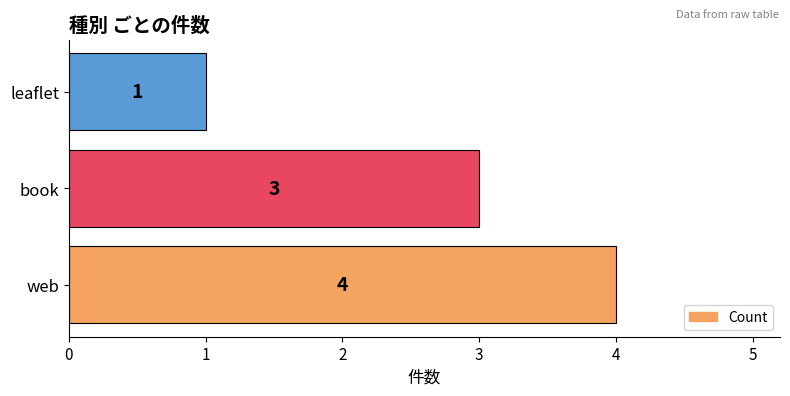

Reading top to bottom, extract all data points from this chart.

1	3	4